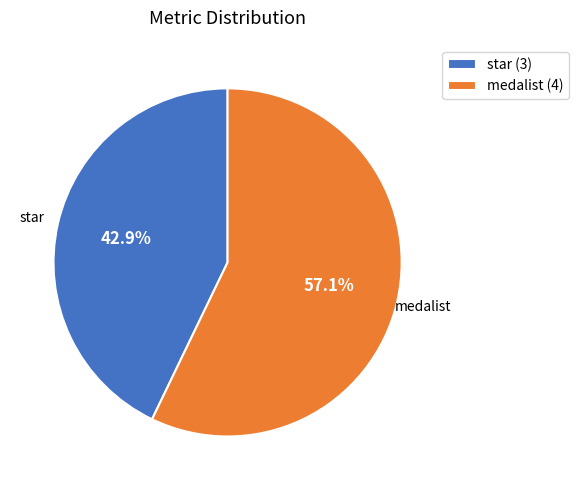

Which category has the smallest portion of the pie?

star